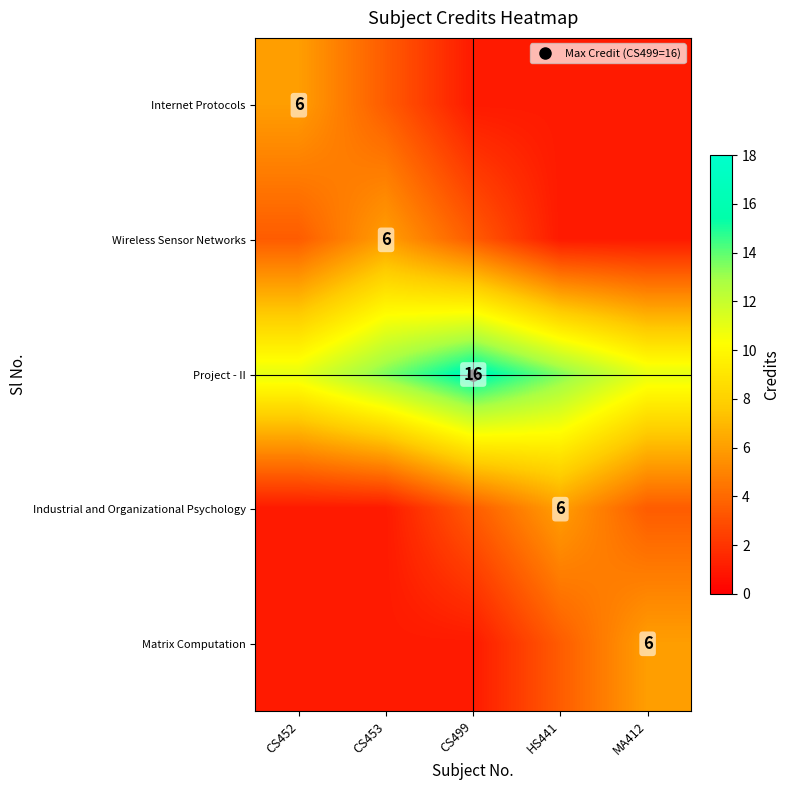

What is the total value across all series at HS441?

25.0